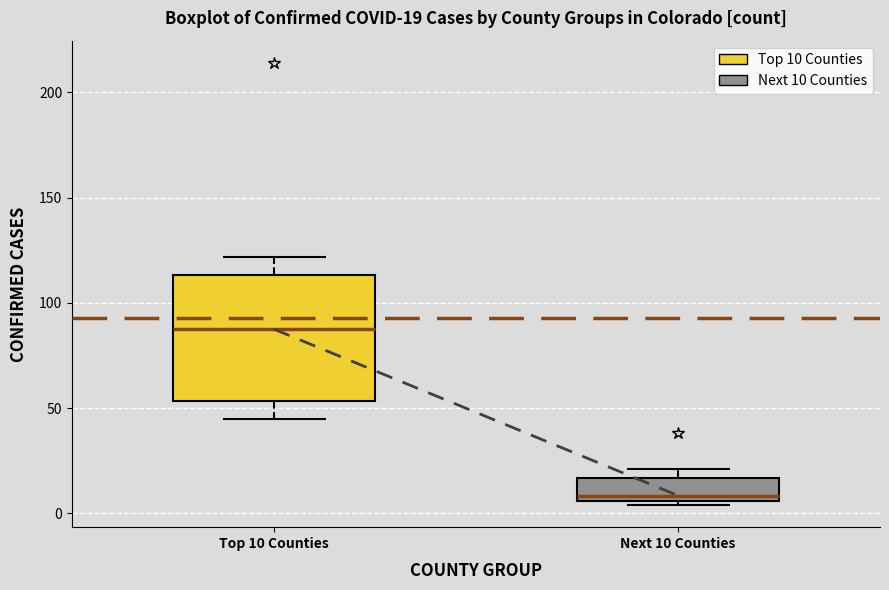

Which box is the tallest, from its lower edge to its upper edge?

Top 10 Counties